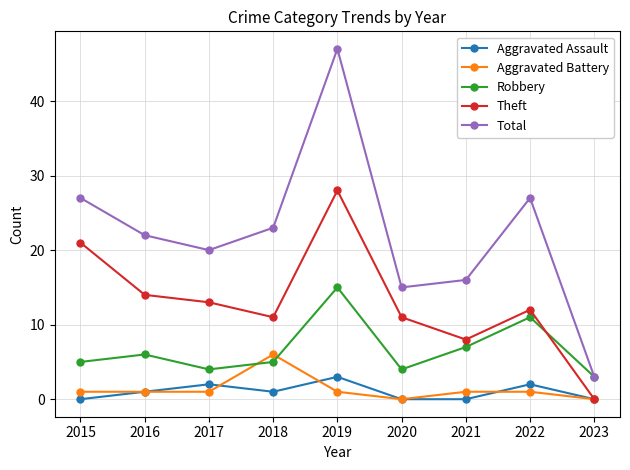

How many distinct data groups are displayed?

5